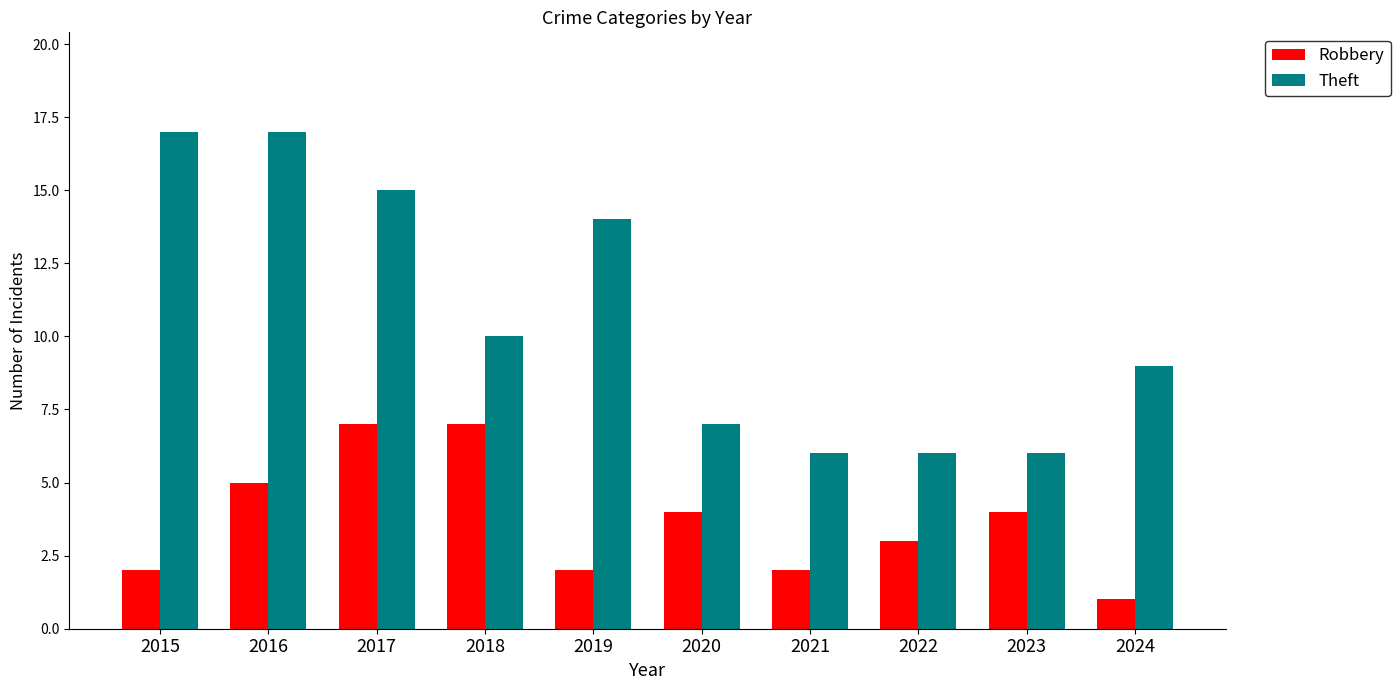

At which label does Robbery reach its minimum?

2024